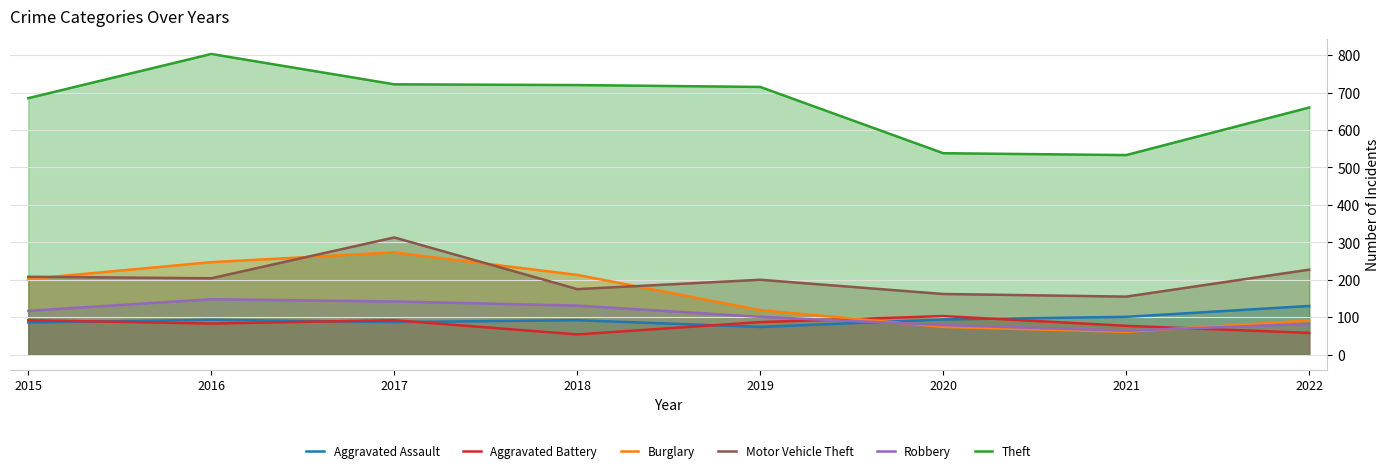

What is the value of the Aggravated Assault point at the 2nd from the left?

93